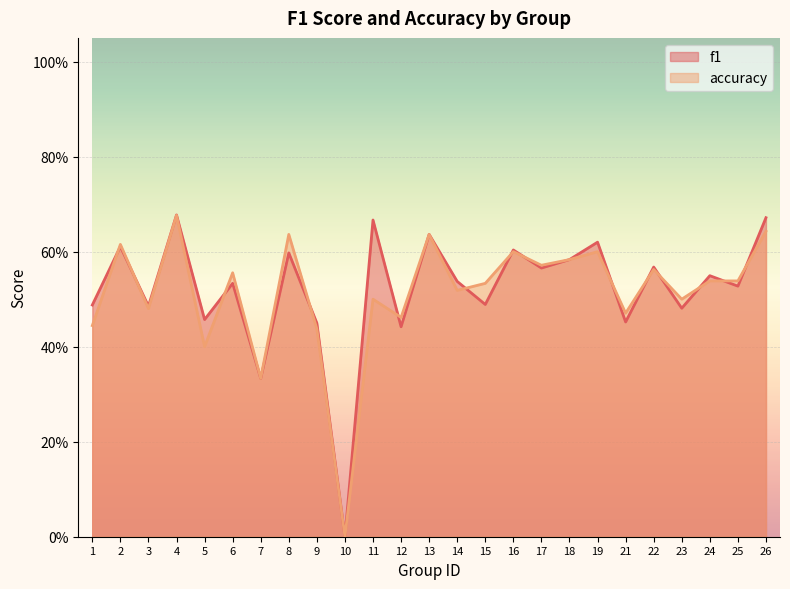

What is the value of the accuracy point at the 7th from the left?

0.3